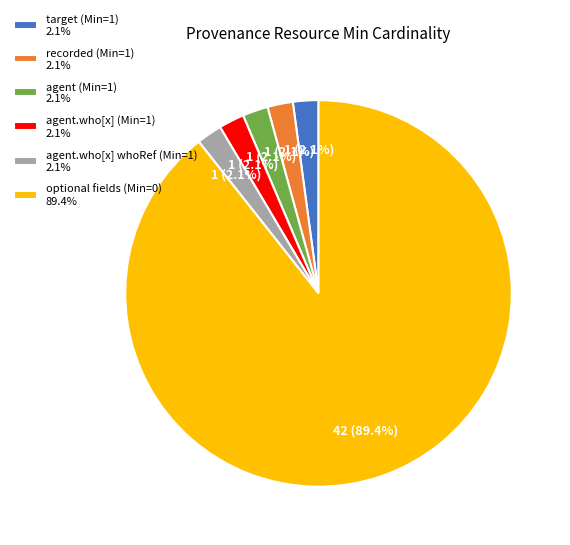

To the nearest percent, what is the average slice percentage?

17%